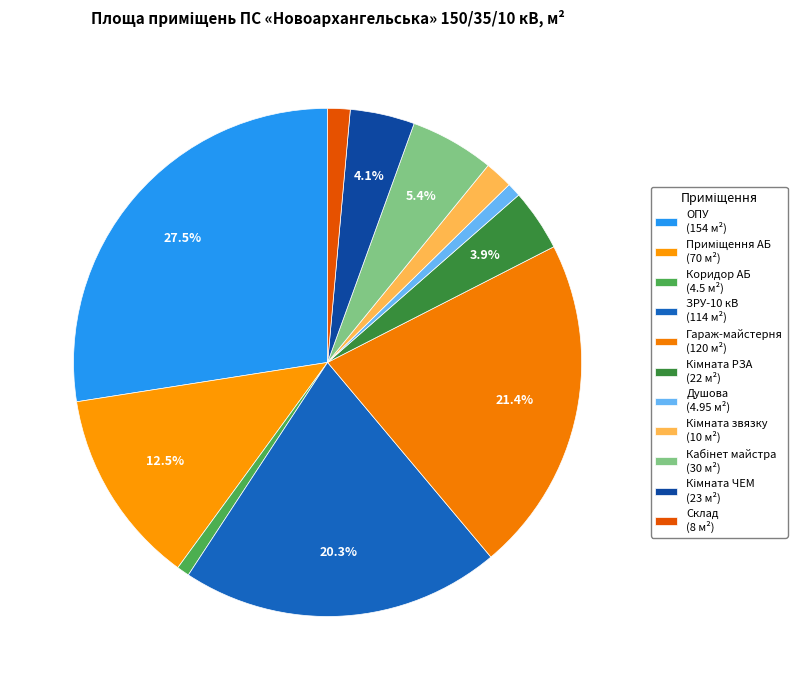

What is the smallest slice in the pie chart?

Коридор АБ